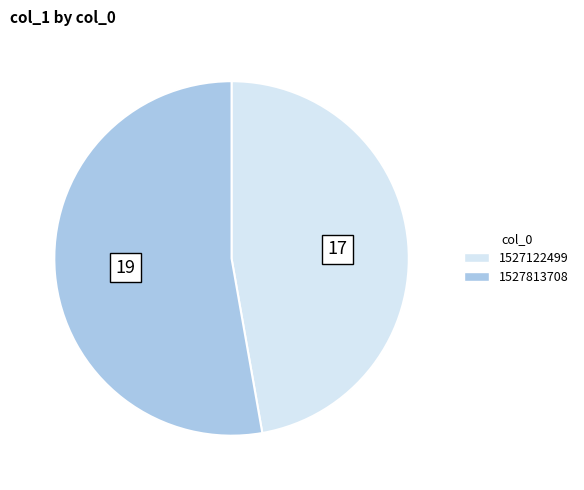

Which has a higher value, 1527122499 or 1527813708?

1527813708